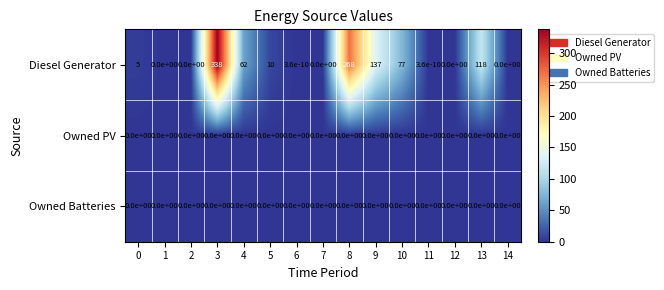

True or false: Diesel Generator has a value of 0.0 at 1.

True